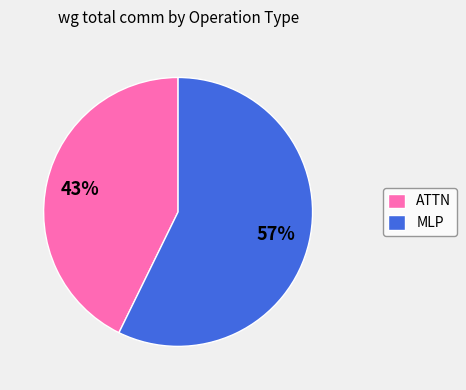

Is the sum of ATTN and MLP greater than half?

Yes